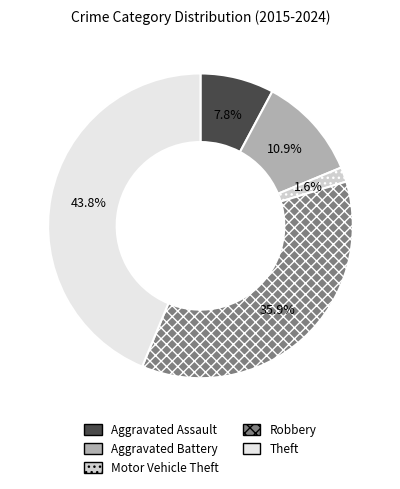

Is there any slice that represents more than half of the pie?

No